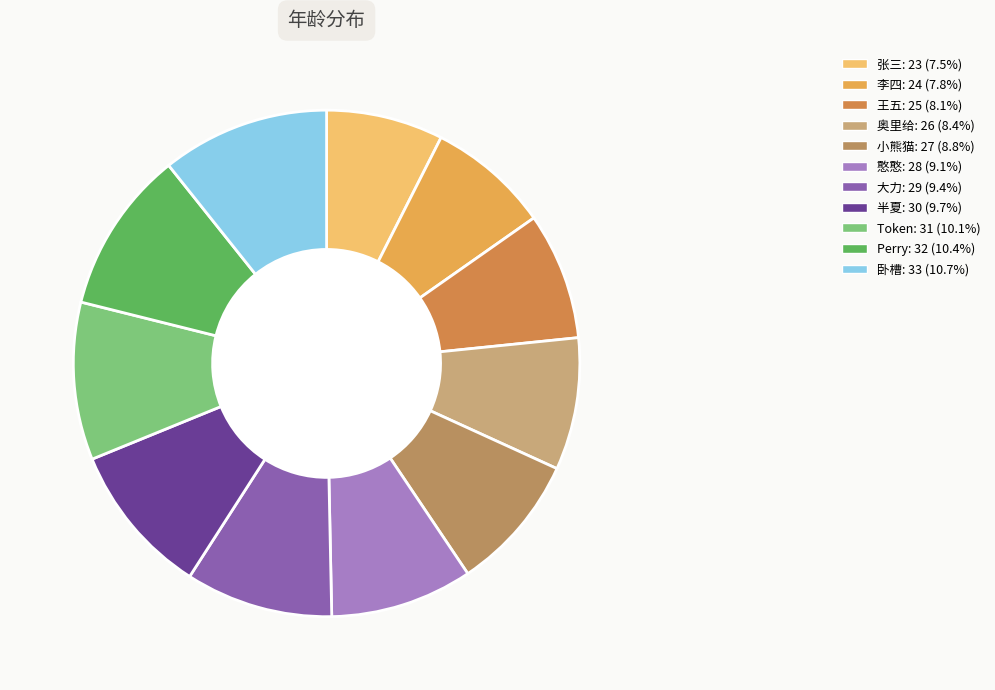

True or false: 张三 accounts for 7% of the total.

True